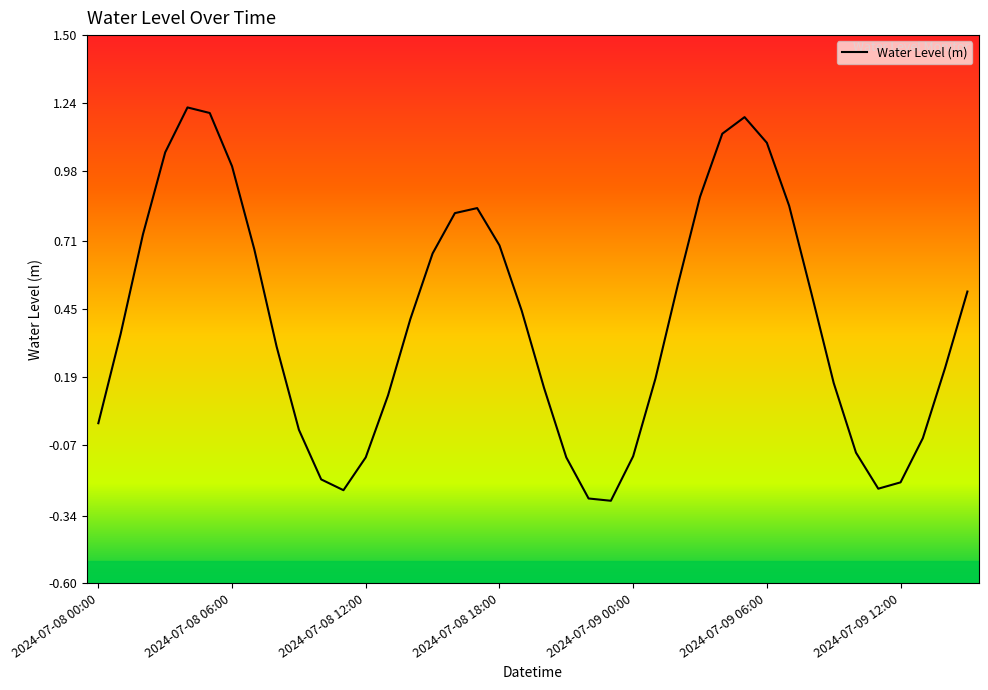

Is this an area chart (filled region under the line)?

No